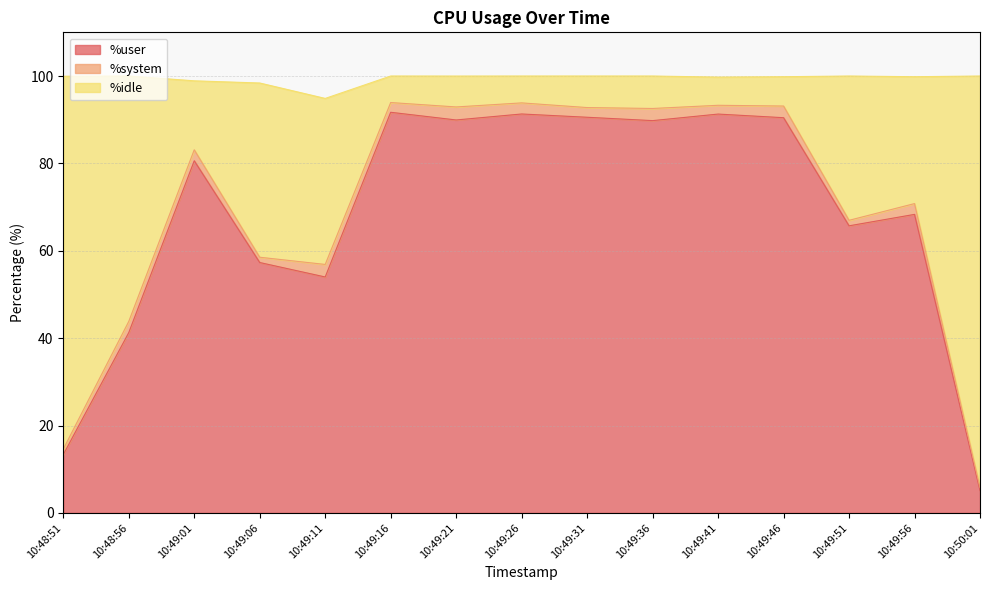

Which series has the largest range (max minus min)?

%idle